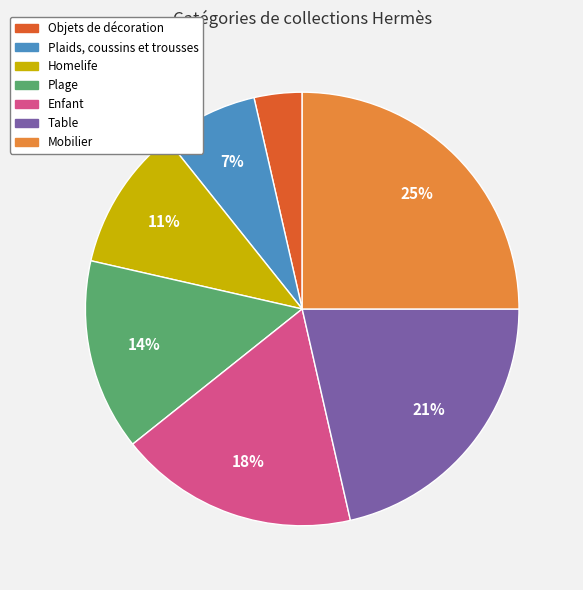

Which slice is the smallest?

Objets de décoration